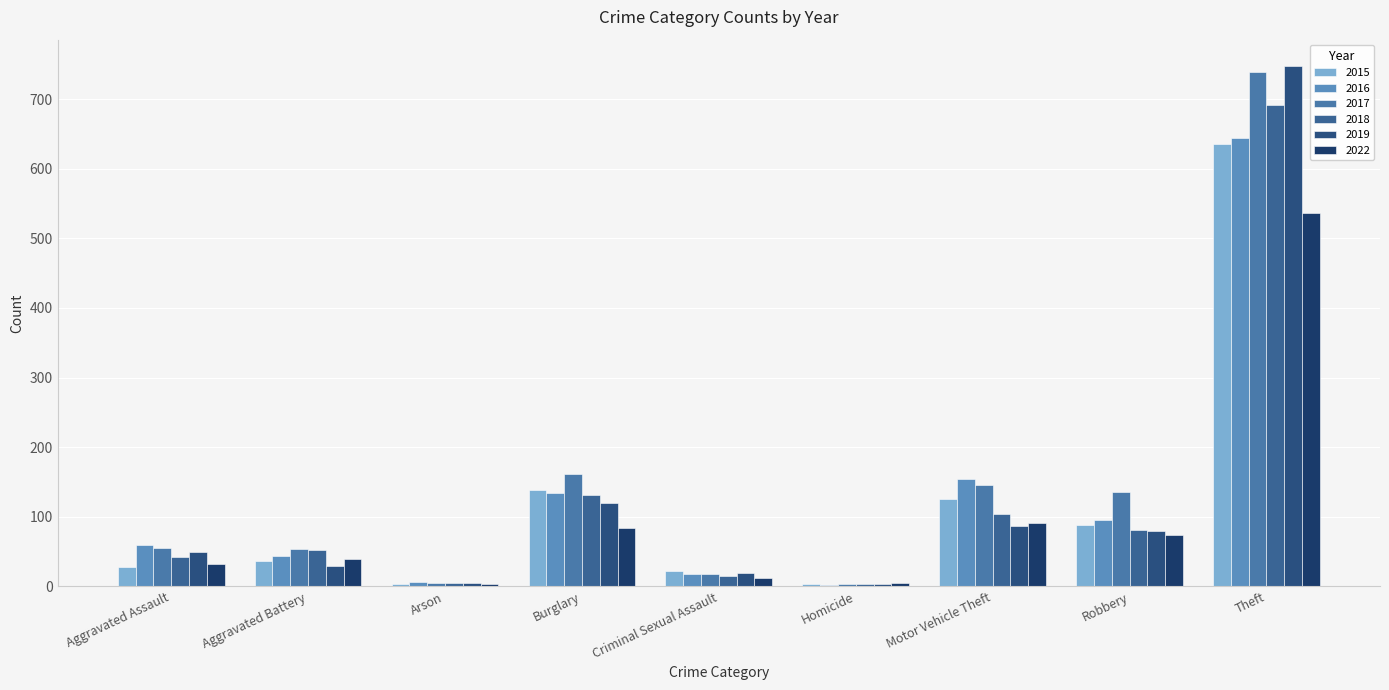

Reading left to right, extract all data points from this chart.

2015: Aggravated Assault=28	Aggravated Battery=37	Arson=4	Burglary=139	Criminal Sexual Assault=22	Homicide=3	Motor Vehicle Theft=125	Robbery=88	Theft=636
2016: Aggravated Assault=59	Aggravated Battery=44	Arson=6	Burglary=134	Criminal Sexual Assault=18	Homicide=2	Motor Vehicle Theft=155	Robbery=96	Theft=644
2017: Aggravated Assault=55	Aggravated Battery=54	Arson=5	Burglary=162	Criminal Sexual Assault=18	Homicide=3	Motor Vehicle Theft=146	Robbery=136	Theft=739
2018: Aggravated Assault=42	Aggravated Battery=53	Arson=5	Burglary=132	Criminal Sexual Assault=15	Homicide=3	Motor Vehicle Theft=104	Robbery=81	Theft=691
2019: Aggravated Assault=50	Aggravated Battery=29	Arson=5	Burglary=120	Criminal Sexual Assault=19	Homicide=3	Motor Vehicle Theft=87	Robbery=80	Theft=748
2022: Aggravated Assault=32	Aggravated Battery=39	Arson=3	Burglary=84	Criminal Sexual Assault=12	Homicide=5	Motor Vehicle Theft=91	Robbery=74	Theft=537